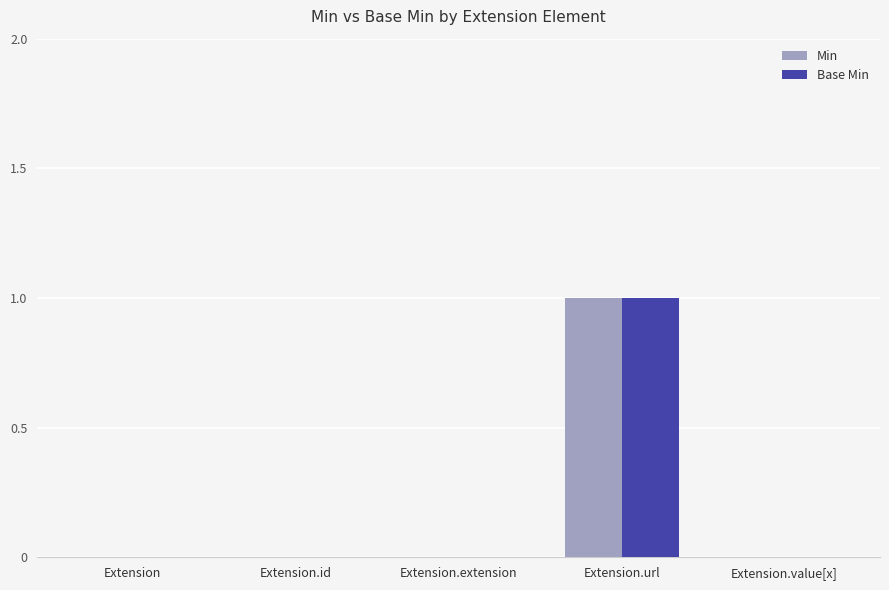

How many groups of bars are there?

5